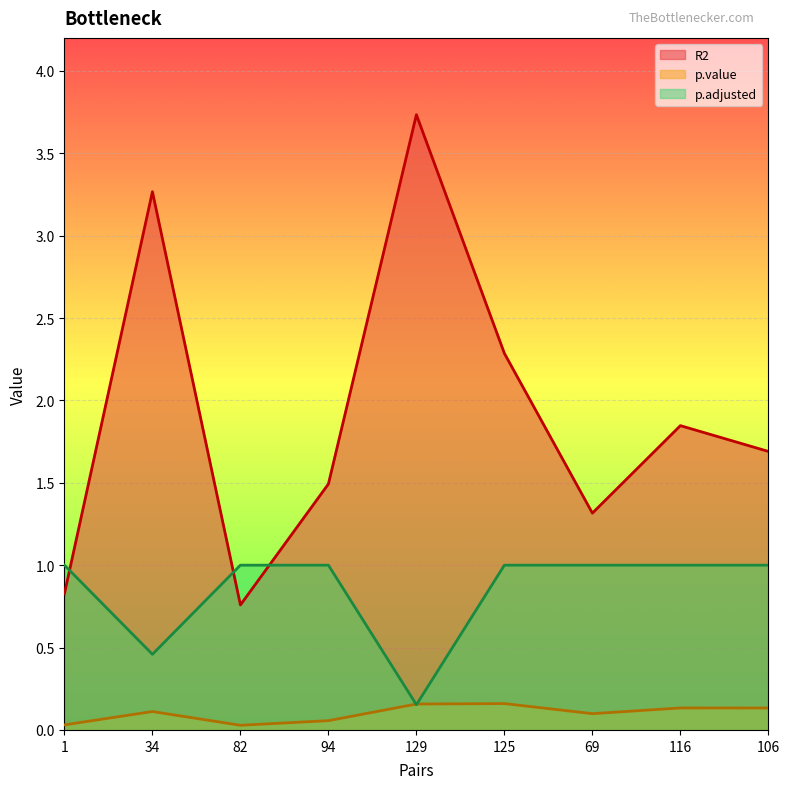

Which has a higher value, 82 or 129?

129